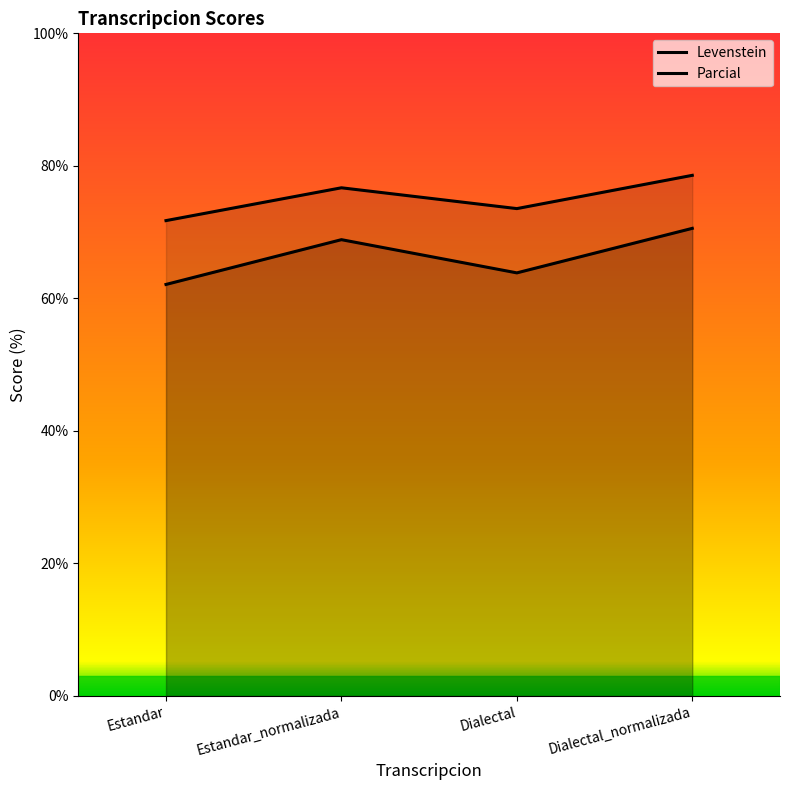

What position from the right is Dialectal_normalizada?

1